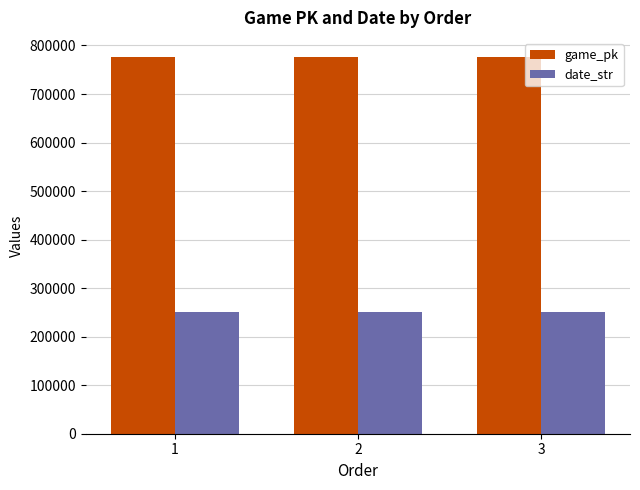

What is the difference between the highest and lowest values at 2?

525959